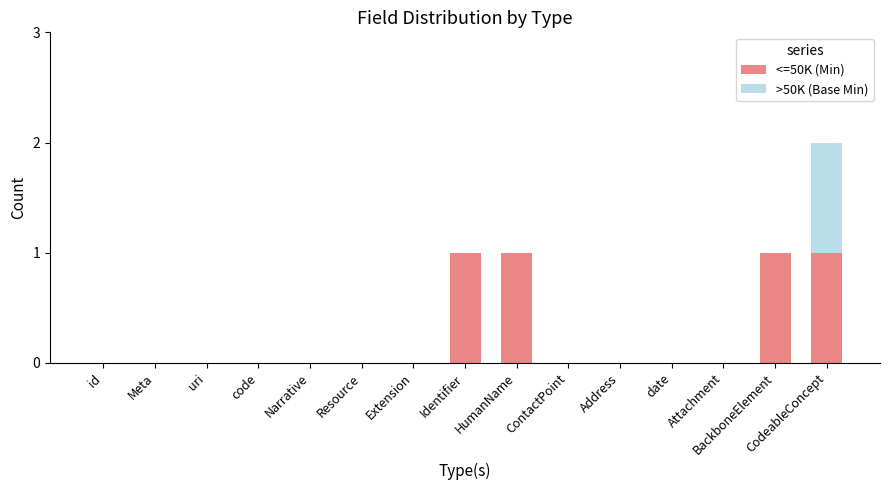

How many <=50K (Min) values are between 0 and 1?

15